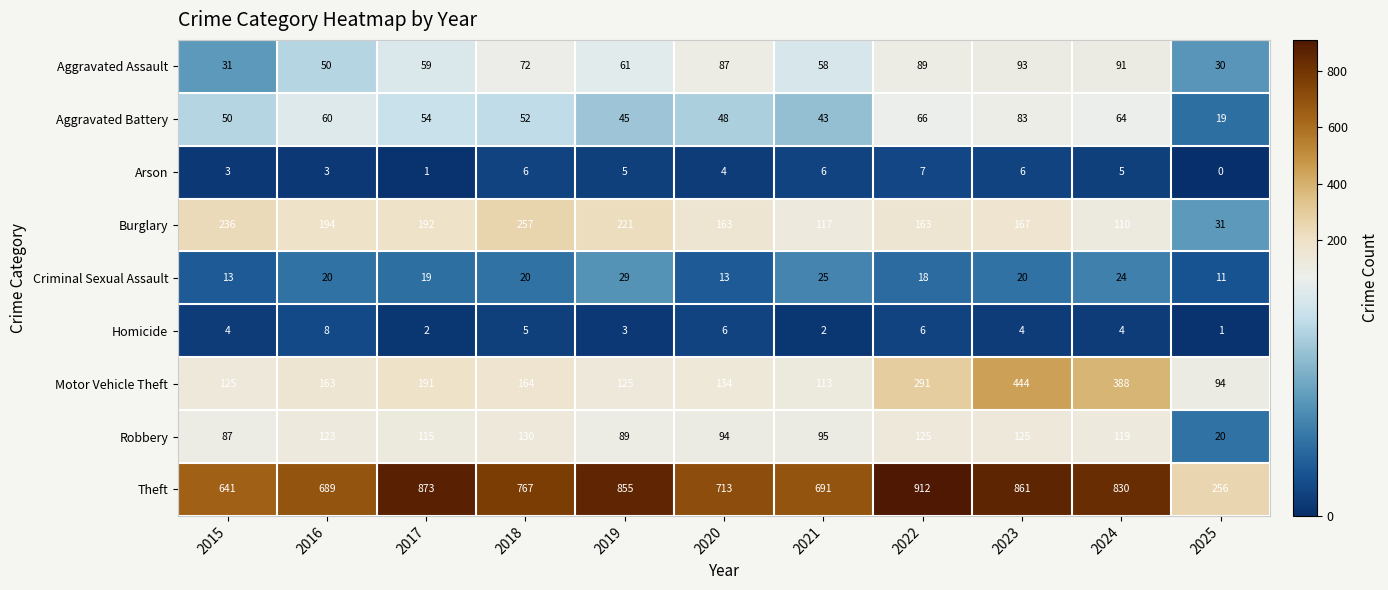

Which series changed the most between 2019 and 2020?

Theft